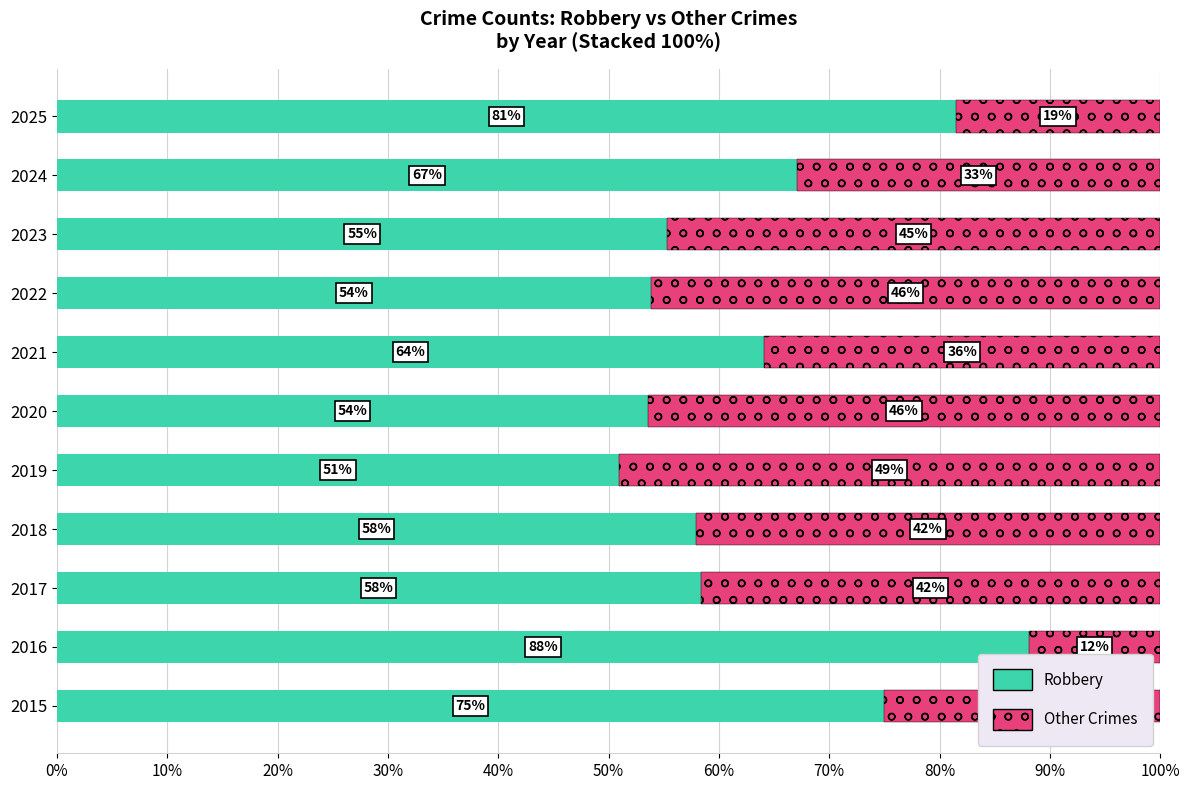

What is the minimum value for Robbery?

50.9